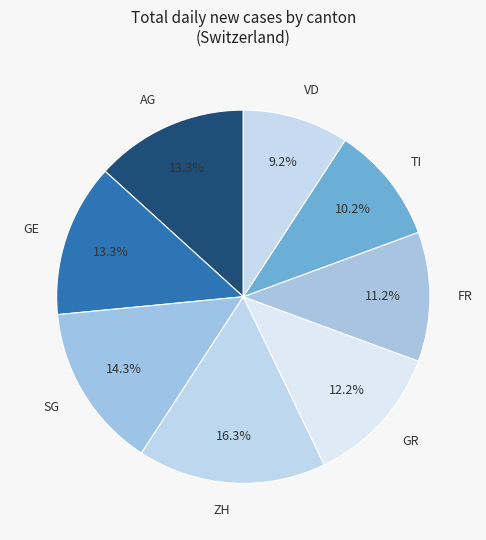

Is the sum of SG and VD greater than half?

No